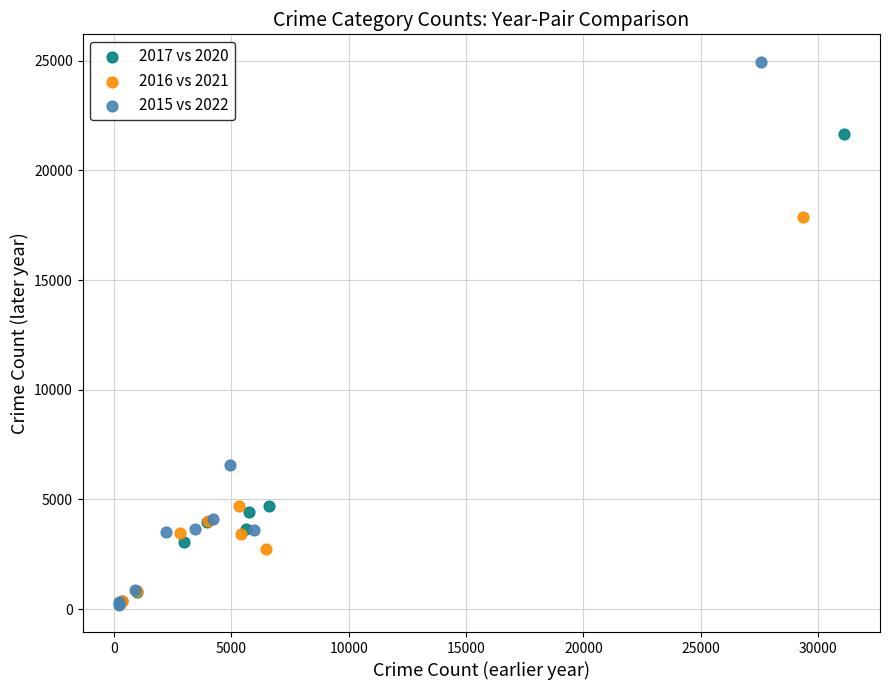

Which series contains the highest Y value?

2015 vs 2022